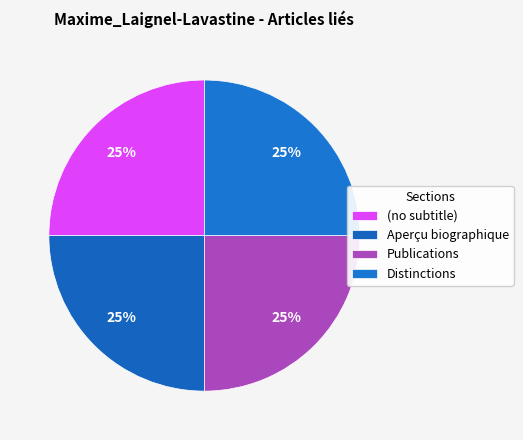

Is there a majority slice in this chart?

No